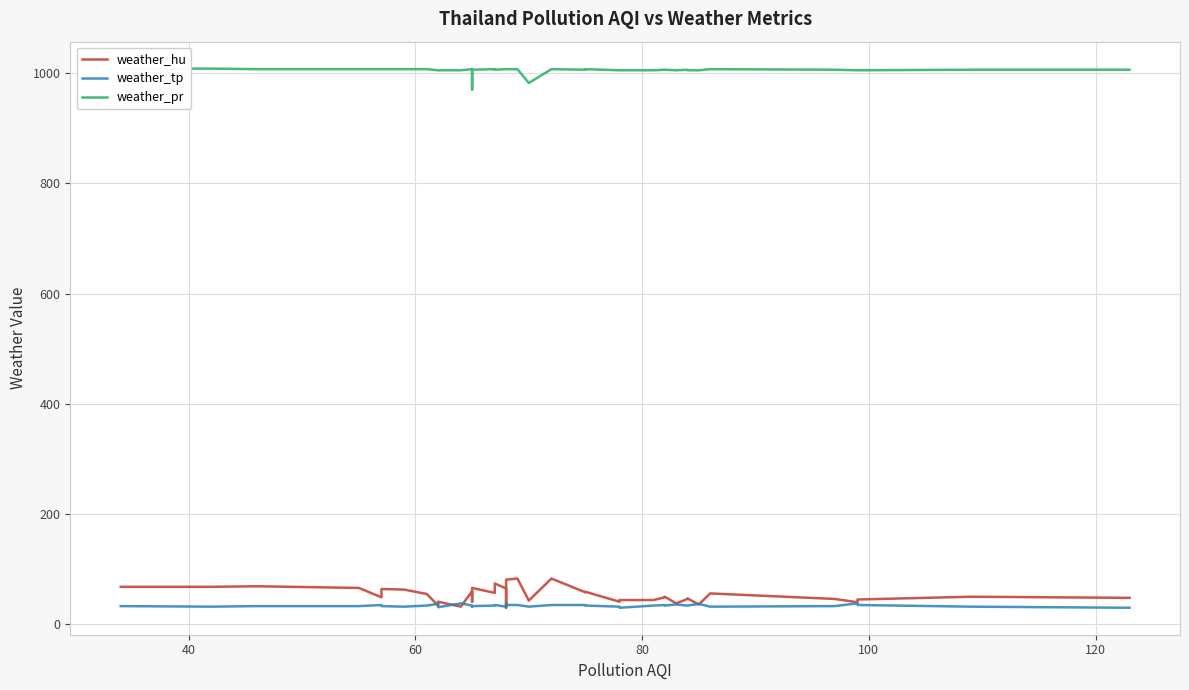

What are all the series names shown in the legend?

weather_hu, weather_tp, weather_pr